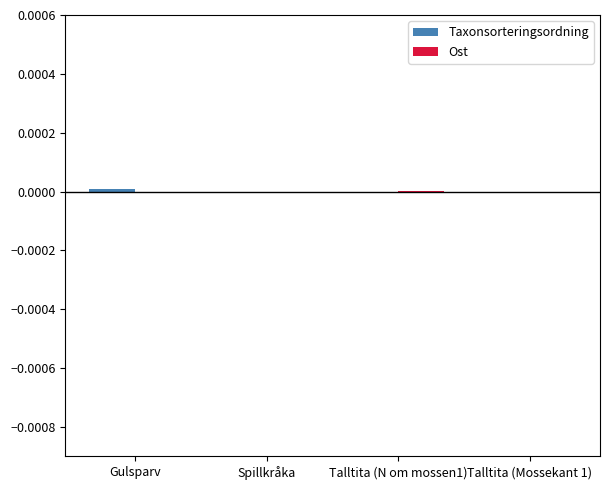

Are the bars grouped side by side (vs. stacked)?

Yes